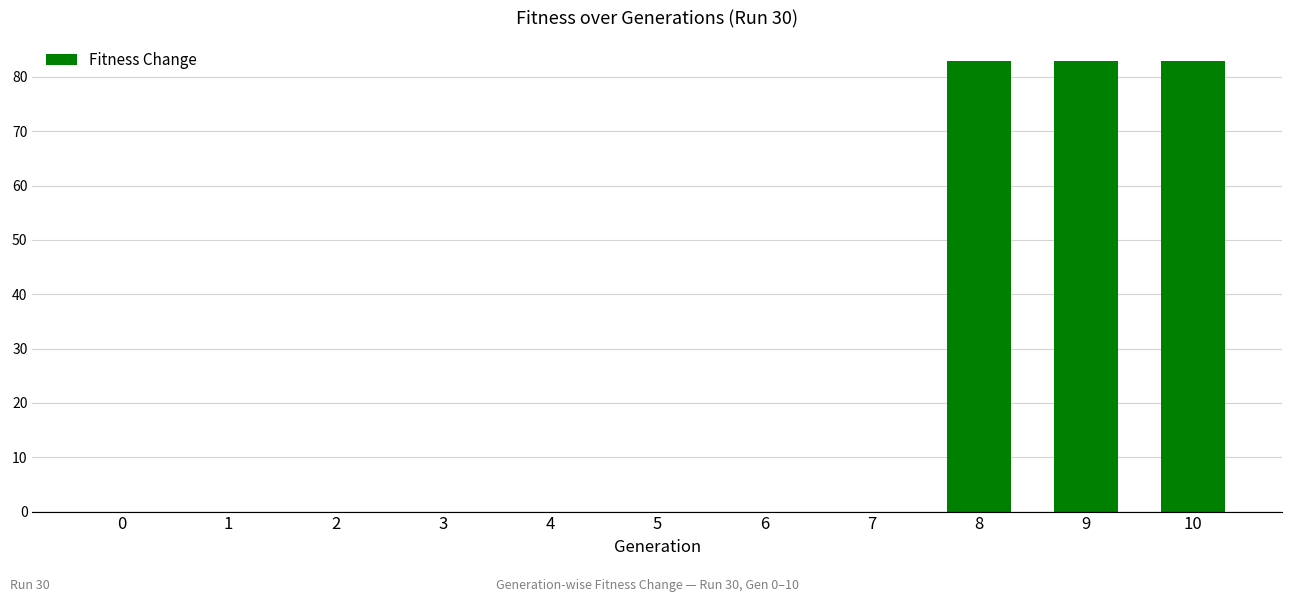

True or false: the data shows 34 at 5.

False